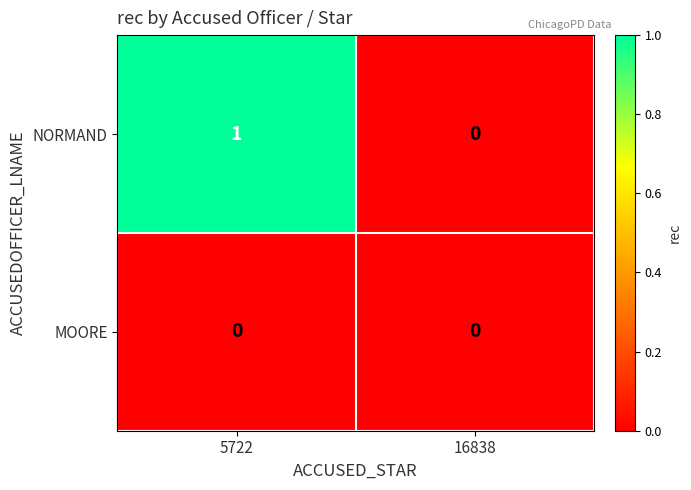

Which category has the highest value in the NORMAND series?

5722